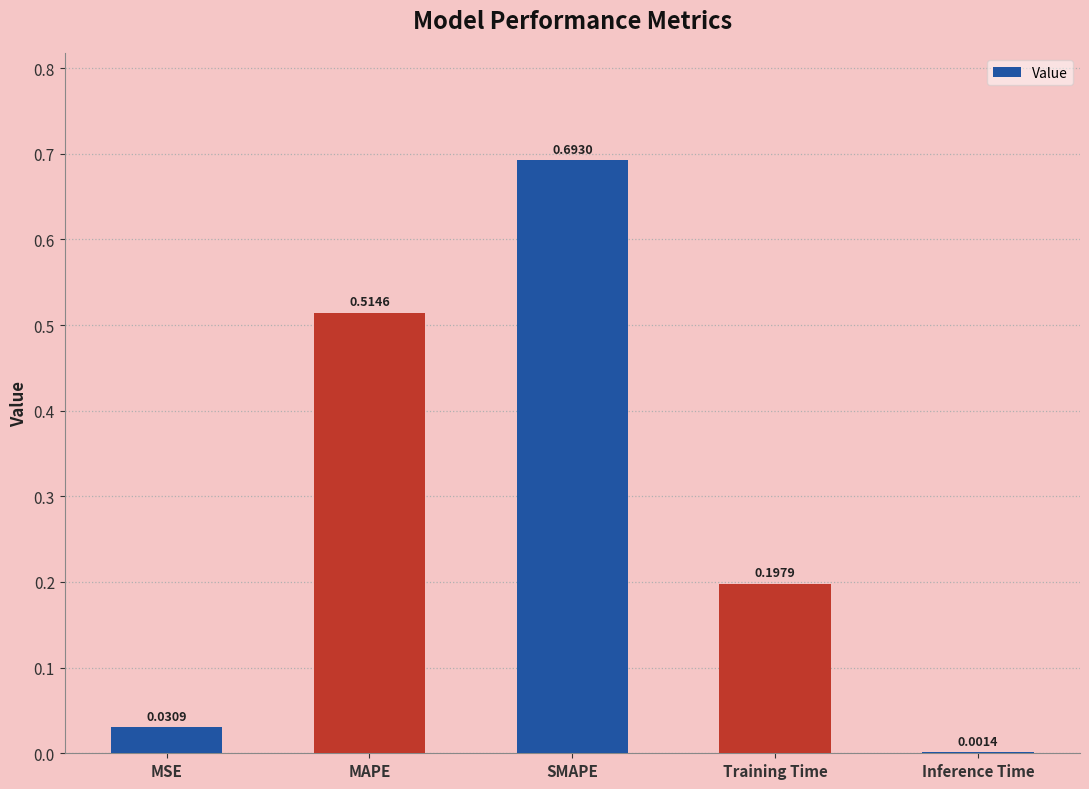

What is the sum of all values?

1.4